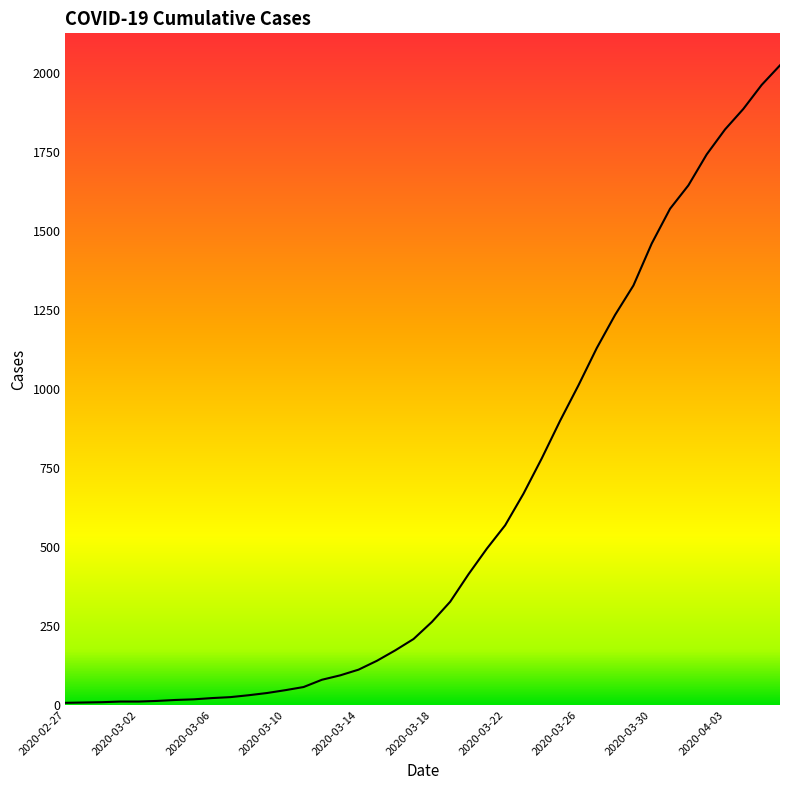

What is the sum of all values?

24361